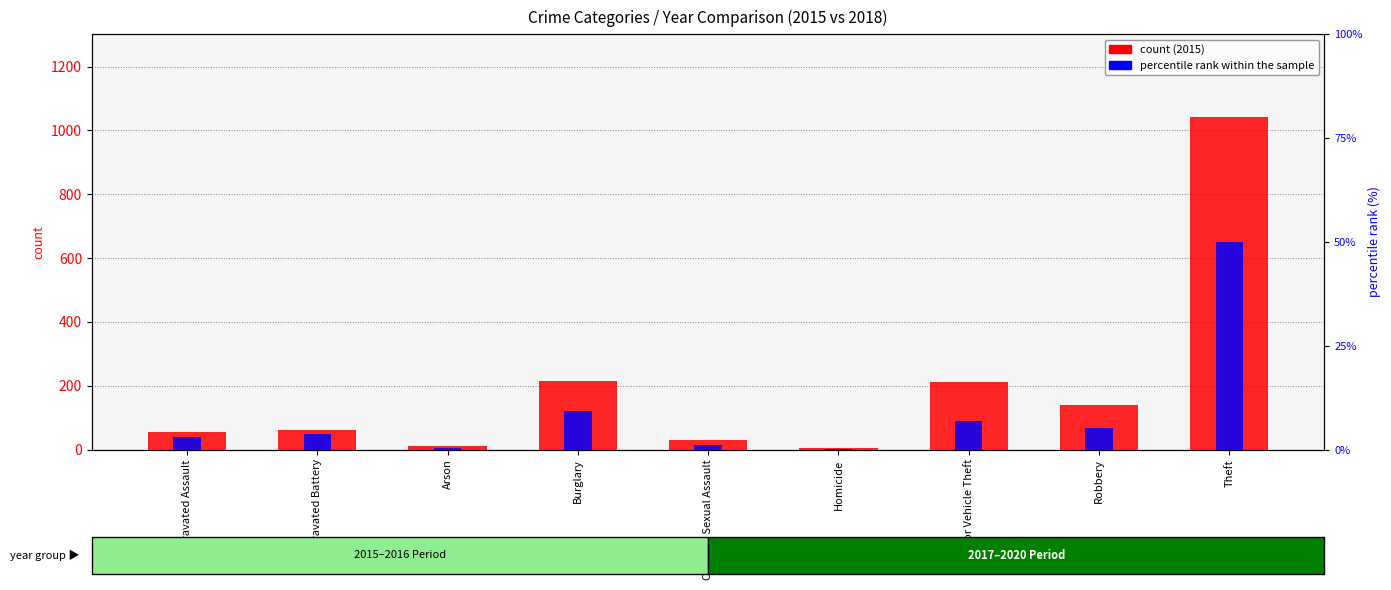

Which series has the widest spread of values?

count (2015)